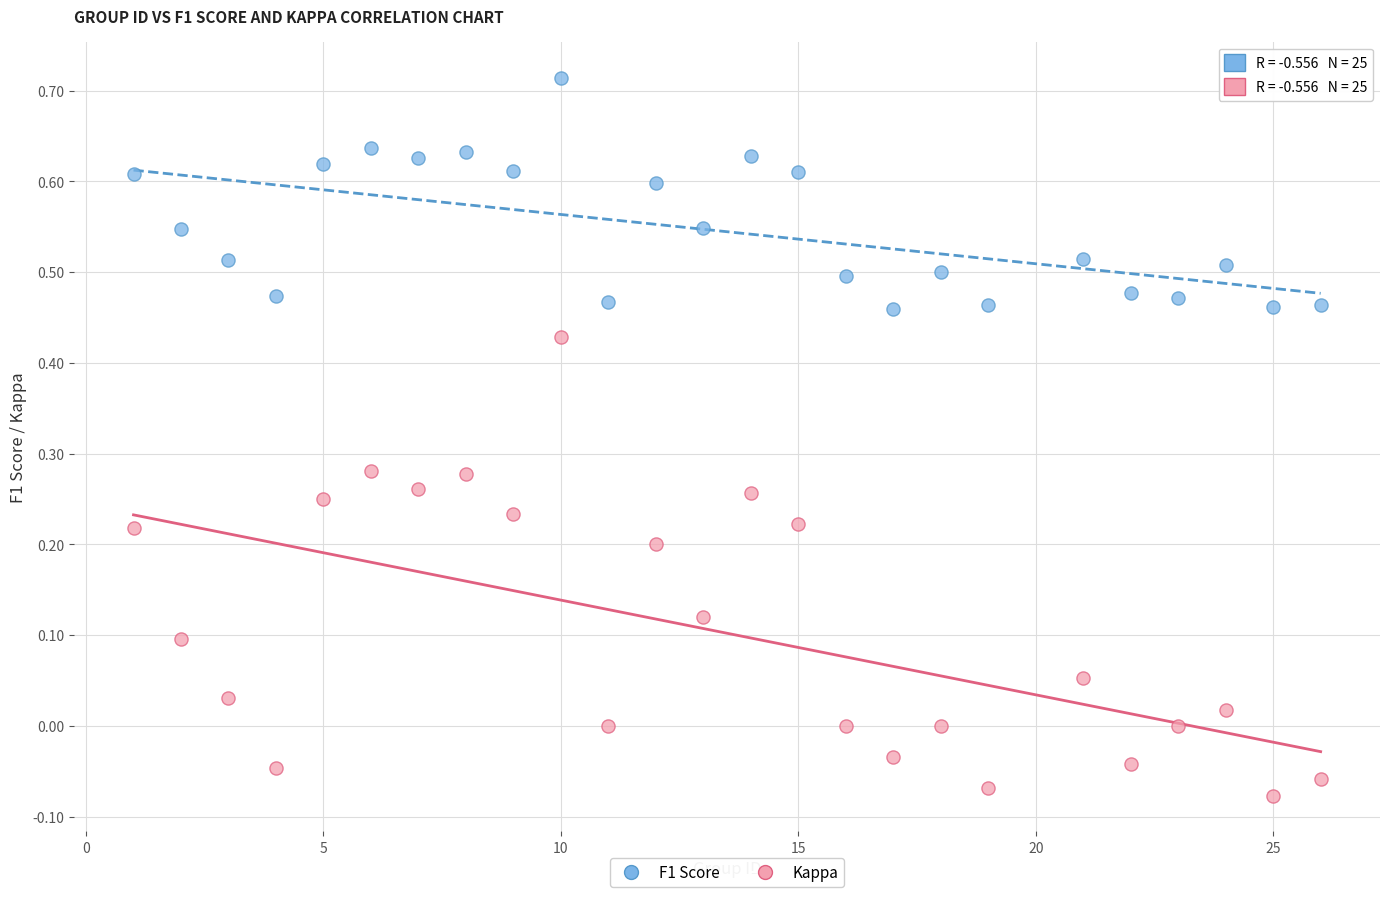

Which series has the largest Y range (max minus min)?

Kappa